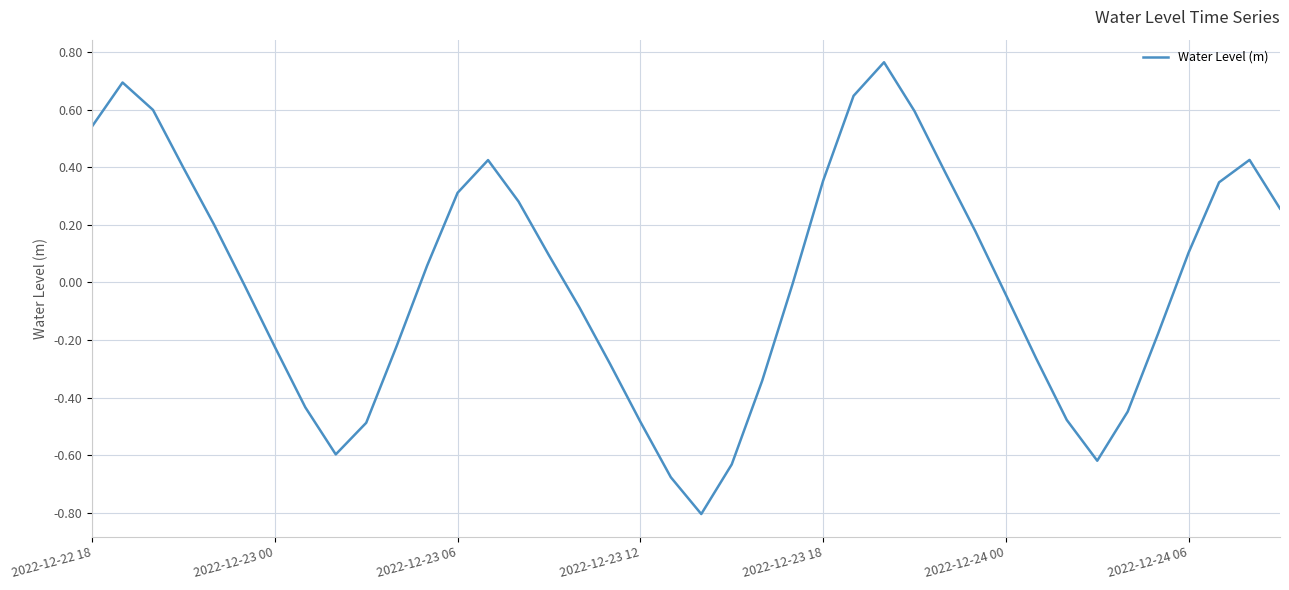

True or false: there are more than 1 points higher than both neighbors.

True